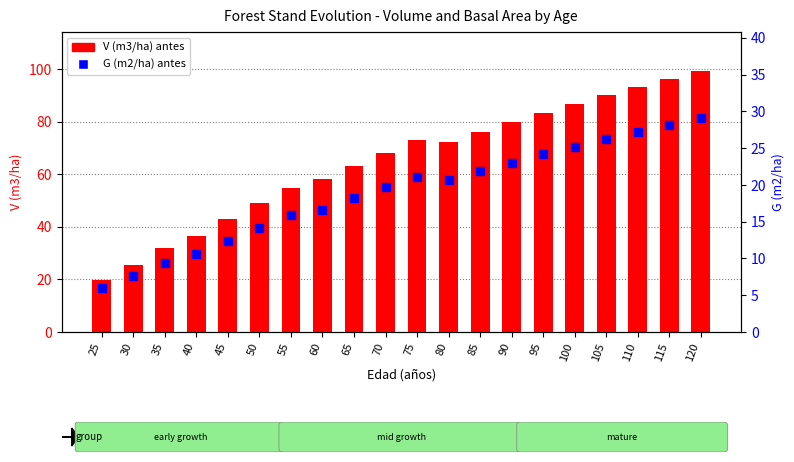

Reading left to right, transcribe all the data shown in this chart.

V (m3/ha) antes: 25=19.9	30=25.5	35=31.9	40=36.6	45=42.8	50=48.9	55=54.9	60=58.0	65=63.2	70=68.2	75=73.0	80=72.2	85=76.1	90=79.8	95=83.4	100=86.8	105=90.1	110=93.3	115=96.3	120=99.2
G (m2/ha) antes: 25=5.9	30=7.6	35=9.3	40=10.6	45=12.3	50=14.1	55=15.8	60=16.6	65=18.2	70=19.7	75=21.1	80=20.7	85=21.9	90=23.0	95=24.1	100=25.2	105=26.2	110=27.2	115=28.2	120=29.1